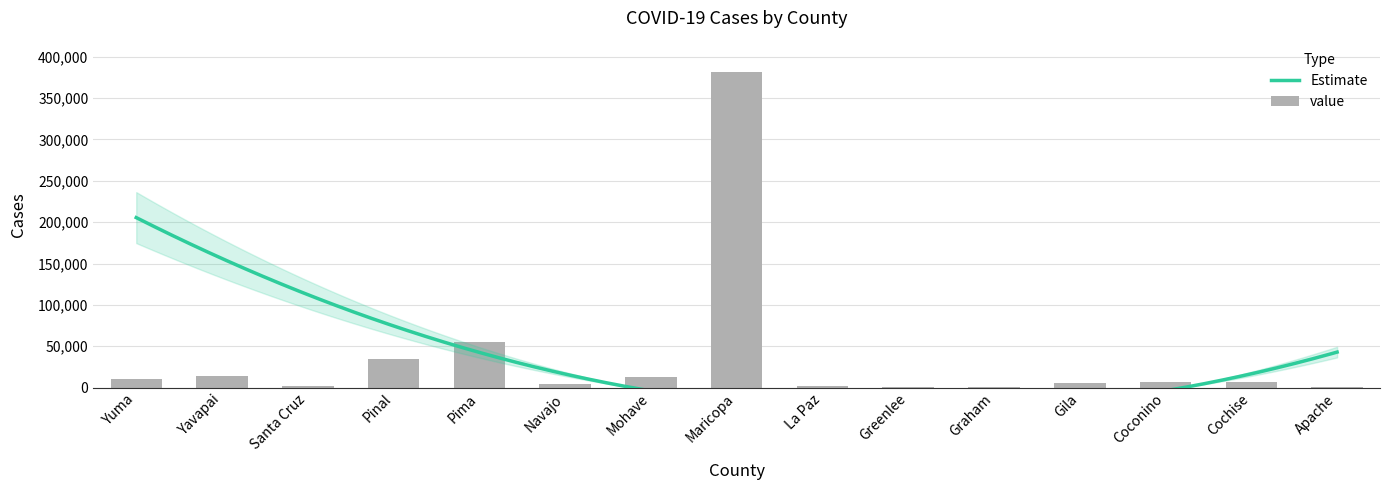

What is the approximate value at Yavapai?

14128